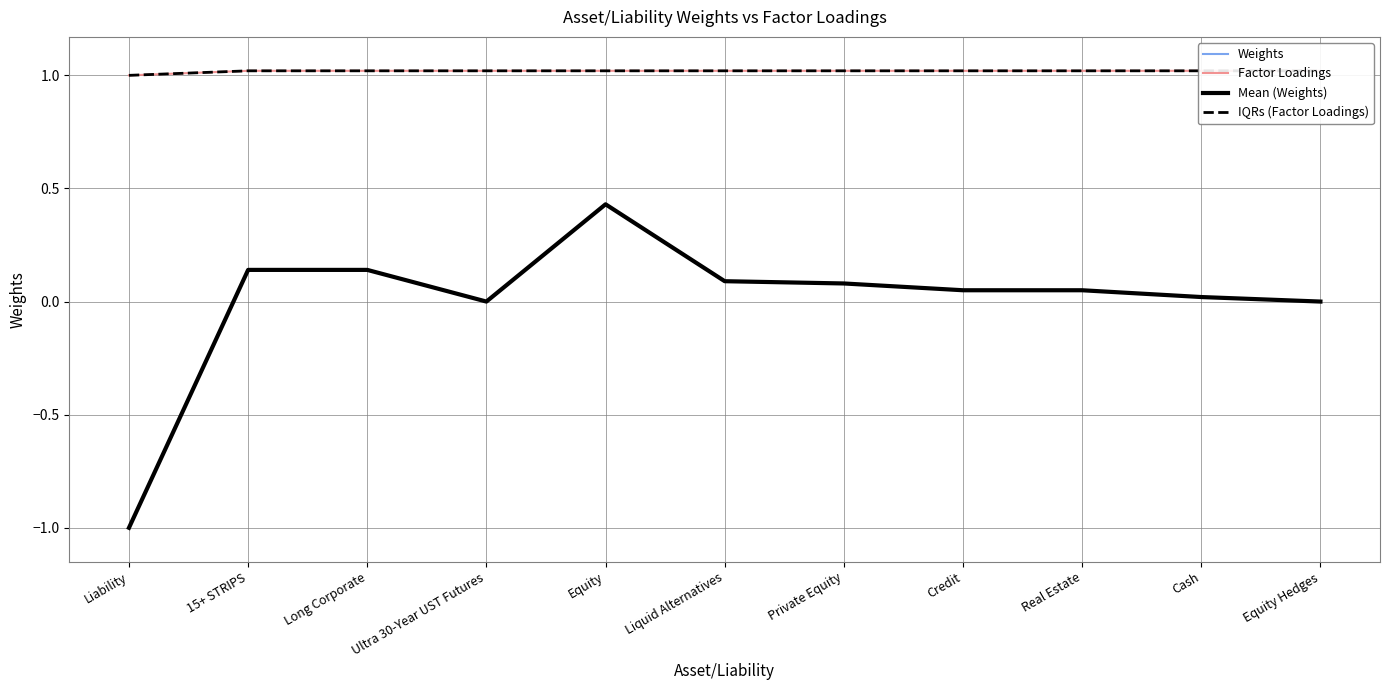

The Weights series shows -1.0 at Liability. True or false?

True